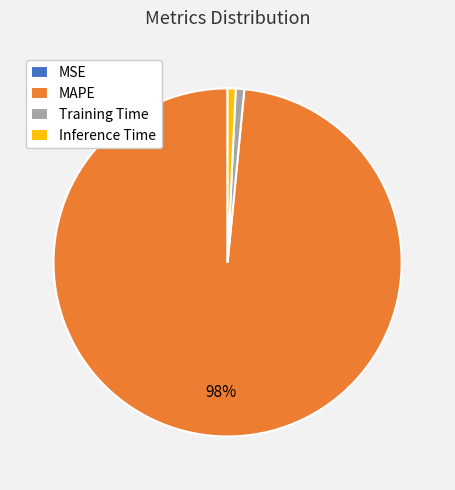

Is it true that Inference Time is 1% of the pie?

True